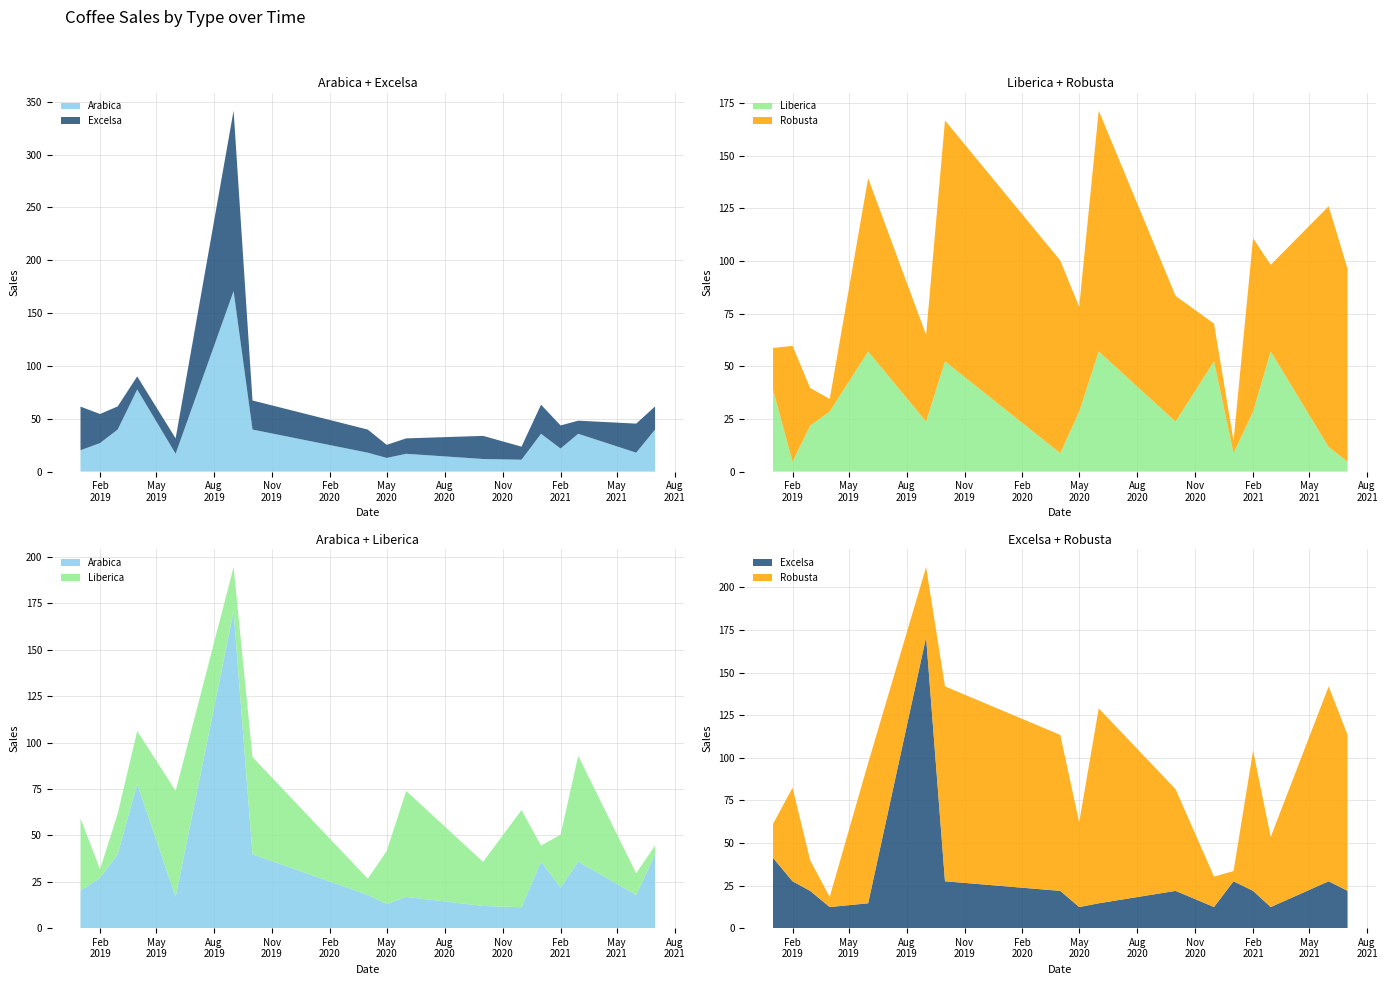

Reading left to right, transcribe all the data shown in this chart.

Arabica: 2019-01=20.2	2019-02=27.0	2019-03=39.8	2019-04=77.7	2019-06=16.9	2019-09=170.8	2019-10=39.8	2020-04=17.9	2020-05=12.9	2020-06=16.9	2020-10=11.9	2020-12=11.2	2021-01=35.8	2021-02=21.8	2021-03=35.8	2021-06=17.9	2021-07=39.8
Excelsa: 2019-01=41.2	2019-02=27.5	2019-03=21.9	2019-04=12.4	2019-06=14.6	2019-09=170.8	2019-10=27.5	2020-04=21.9	2020-05=12.4	2020-06=14.6	2020-10=21.9	2020-12=12.4	2021-01=27.5	2021-02=21.9	2021-03=12.4	2021-06=27.5	2021-07=21.9
Liberica: 2019-01=38.9	2019-02=4.8	2019-03=21.8	2019-04=28.5	2019-06=57.1	2019-09=23.8	2019-10=52.4	2020-04=8.7	2020-05=28.5	2020-06=57.1	2020-10=23.8	2020-12=52.4	2021-01=8.7	2021-02=28.5	2021-03=57.1	2021-06=11.7	2021-07=4.8
Robusta: 2019-01=19.9	2019-02=55.0	2019-03=17.9	2019-04=6.0	2019-06=82.3	2019-09=41.2	2019-10=114.4	2020-04=91.5	2020-05=49.8	2020-06=114.4	2020-10=59.7	2020-12=17.9	2021-01=6.0	2021-02=82.3	2021-03=41.2	2021-06=114.4	2021-07=91.5